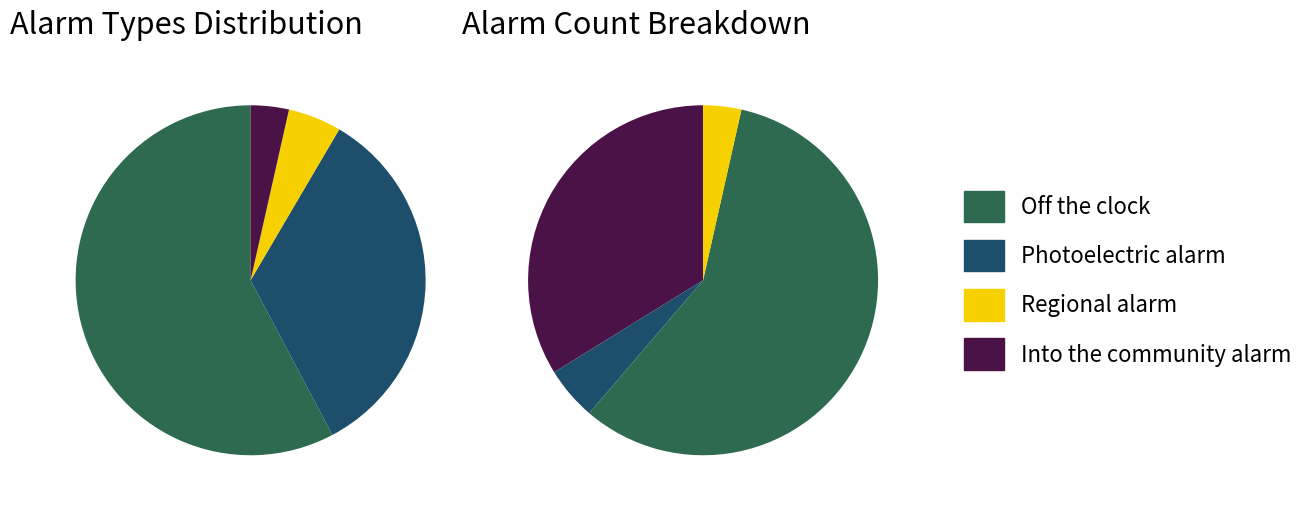

Is the sum of Regional alarm and Into the community alarm greater than half?

No